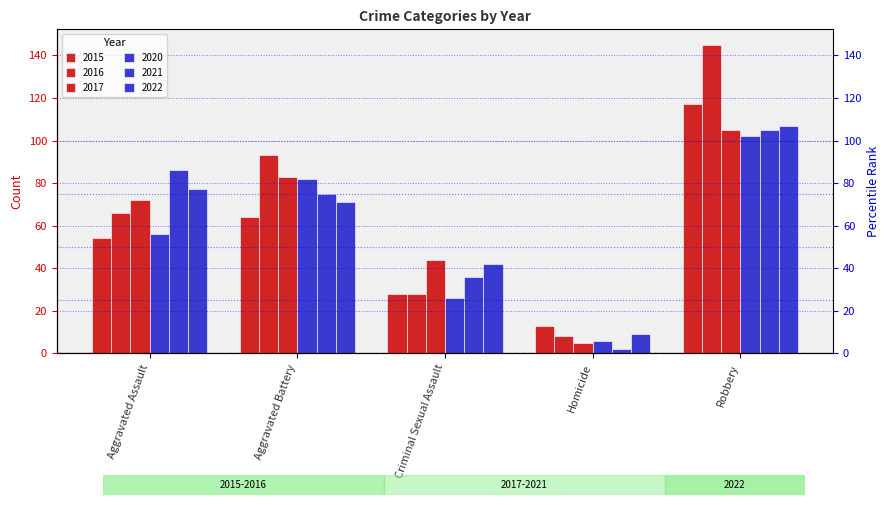

At which category is the sum across all series the highest?

Robbery